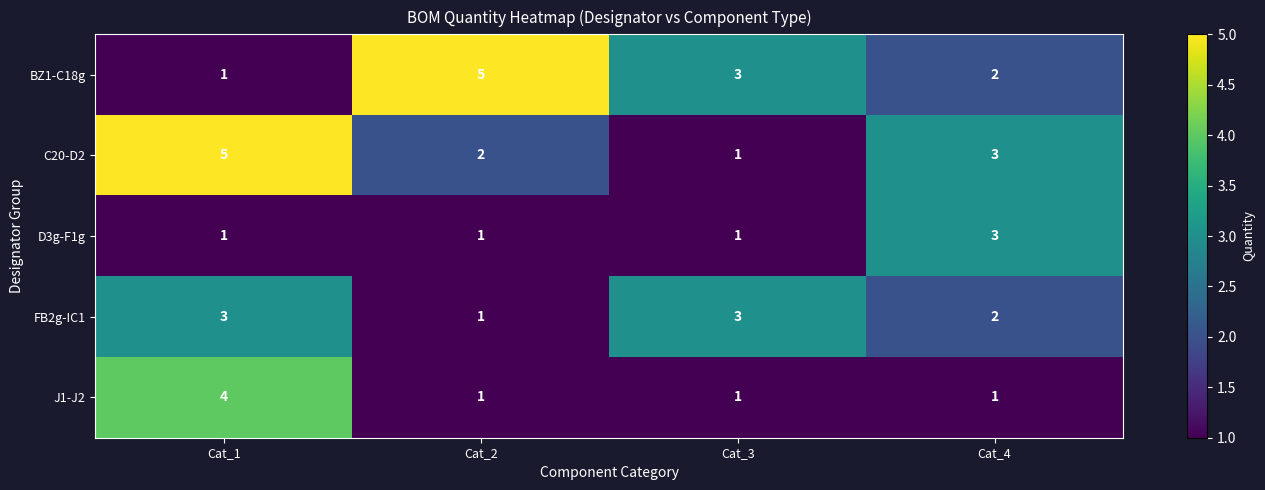

Reading left to right, what are all the values shown in this chart?

BZ1-C18g: Cat_1=1	Cat_2=5	Cat_3=3	Cat_4=2
C20-D2: Cat_1=5	Cat_2=2	Cat_3=1	Cat_4=3
D3g-F1g: Cat_1=1	Cat_2=1	Cat_3=1	Cat_4=3
FB2g-IC1: Cat_1=3	Cat_2=1	Cat_3=3	Cat_4=2
J1-J2: Cat_1=4	Cat_2=1	Cat_3=1	Cat_4=1